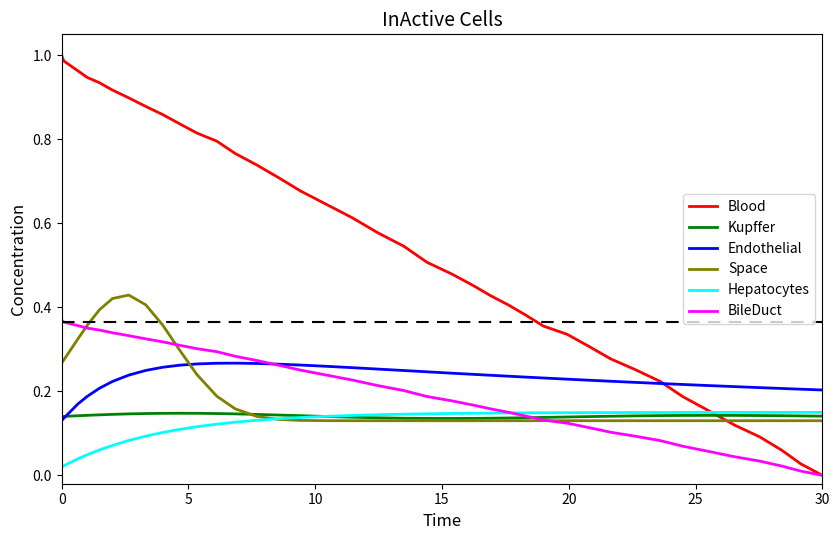

Which series has the widest spread of values?

Blood